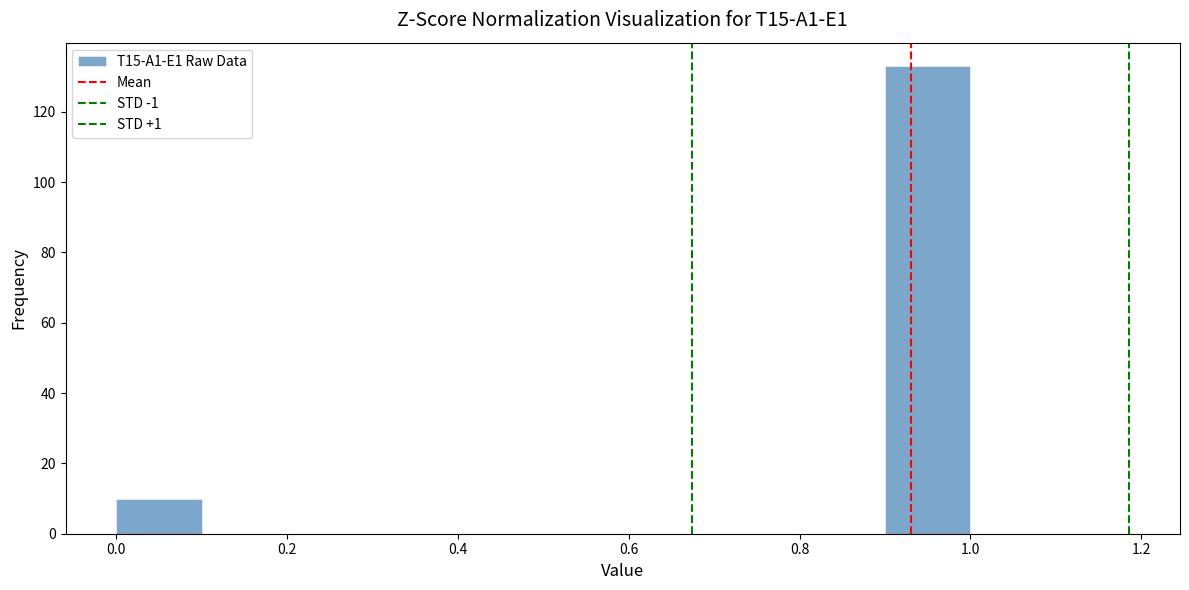

Which range on the x-axis has the tallest bar?

0.9 to 1.0